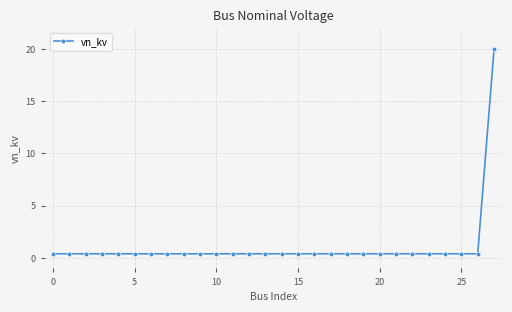

What is the maximum value shown in the chart?

20.0